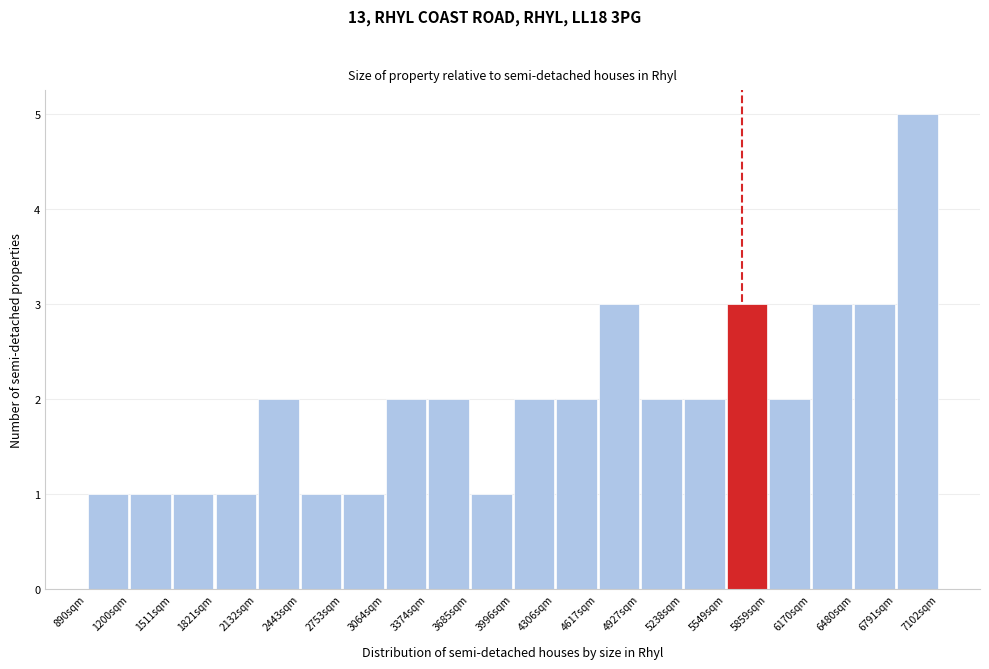

Which range on the x-axis has the tallest bar?

6800 to 7100